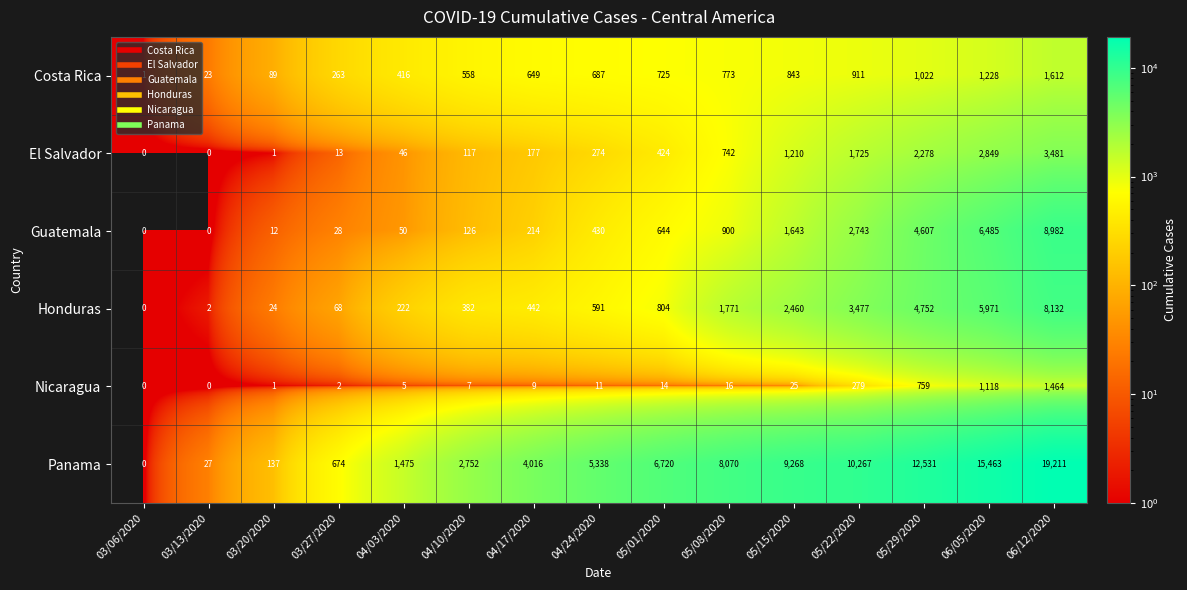

The value of Nicaragua at 05/01/2020 is 14. True or false?

True